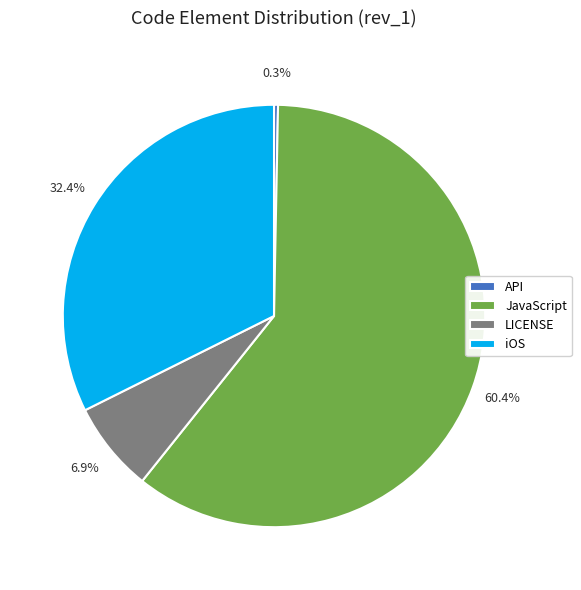

How many segments does this pie chart have?

4